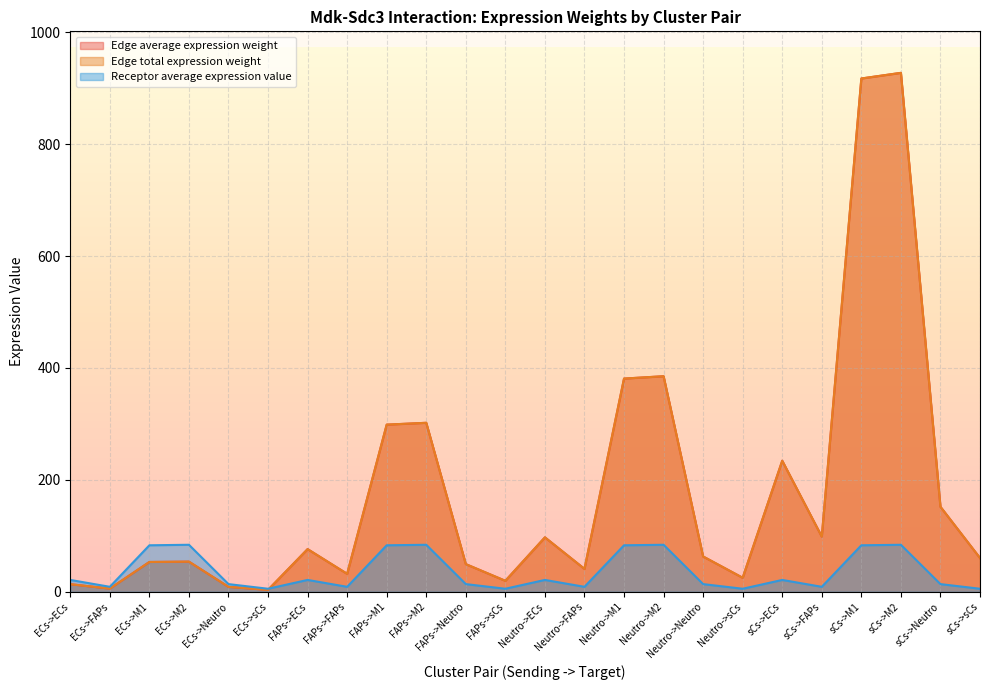

How many interior local valleys does the Edge total expression weight series have?

7